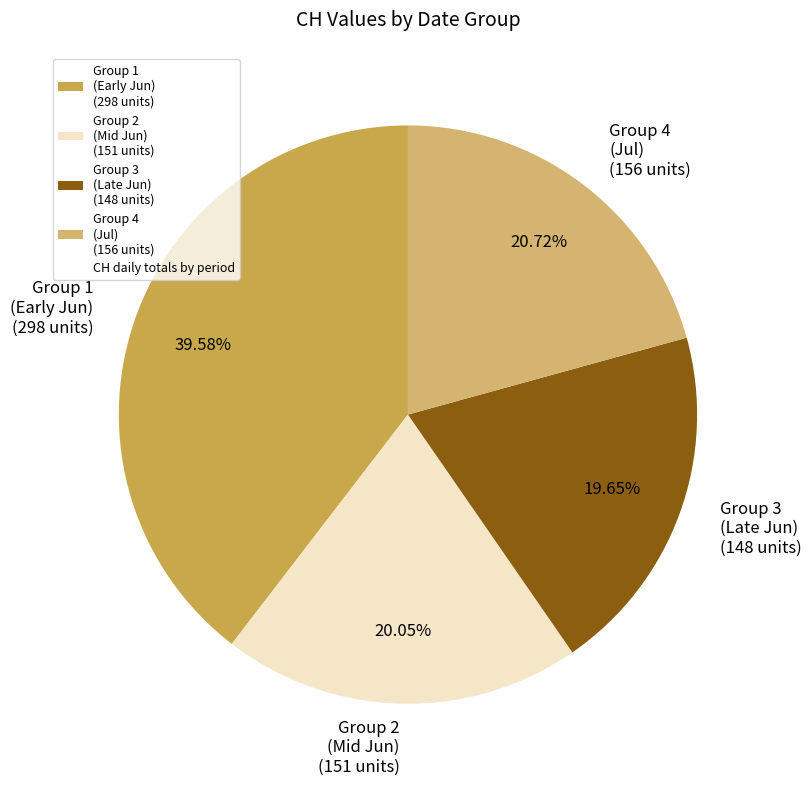

Does Group 1 (Early Jun) (298 units) account for over 50% of the chart?

No